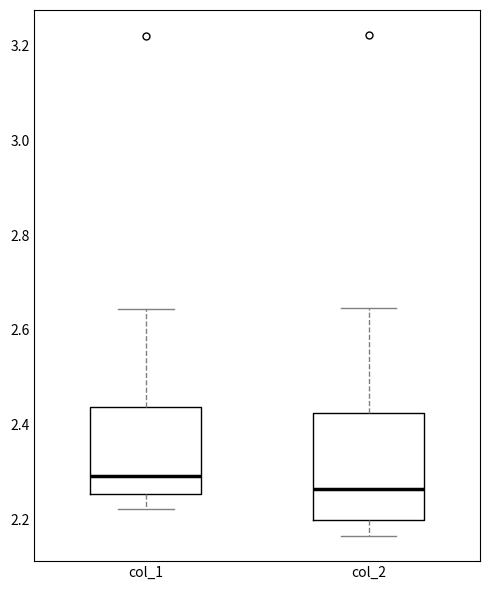

Which box's median line is the lowest?

col_2